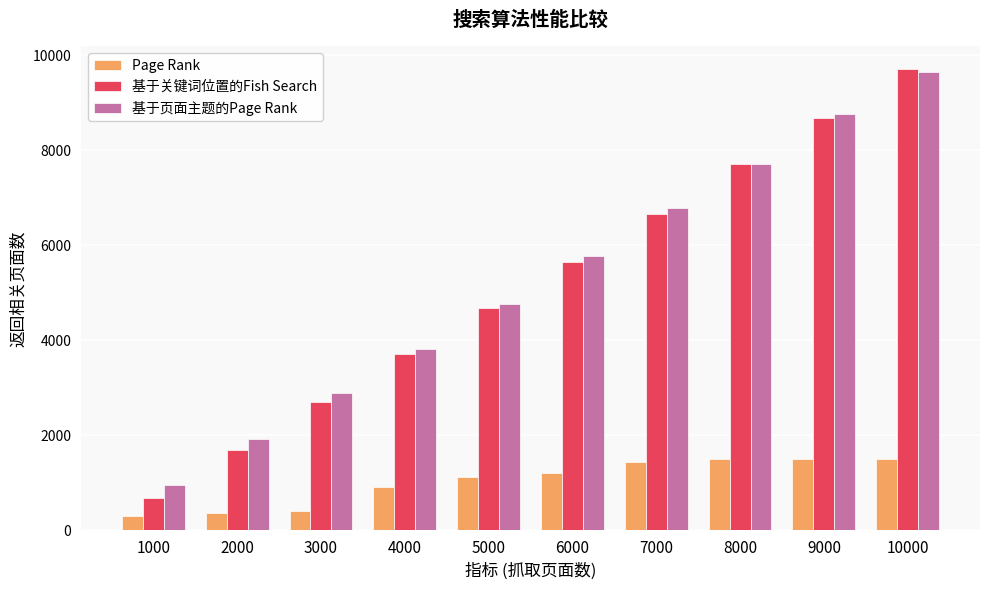

What is the sum of the 基于关键词位置的Fish Search values at 7000 and 9000?

15324